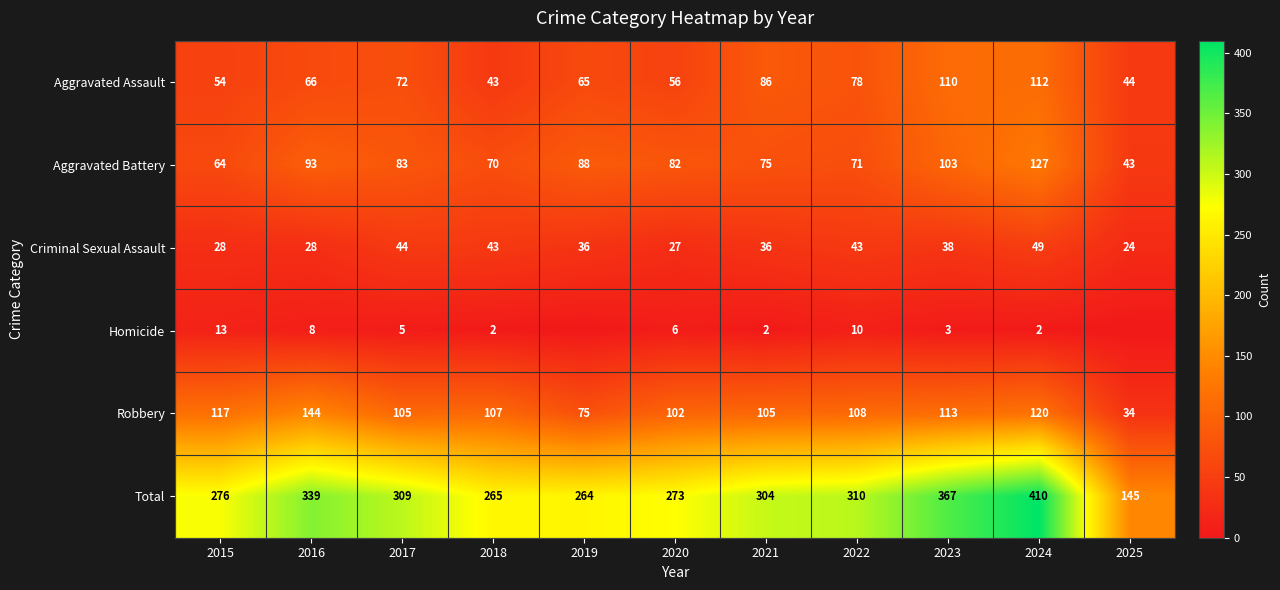

Is it true that Aggravated Assault equals 54 at 2015?

True